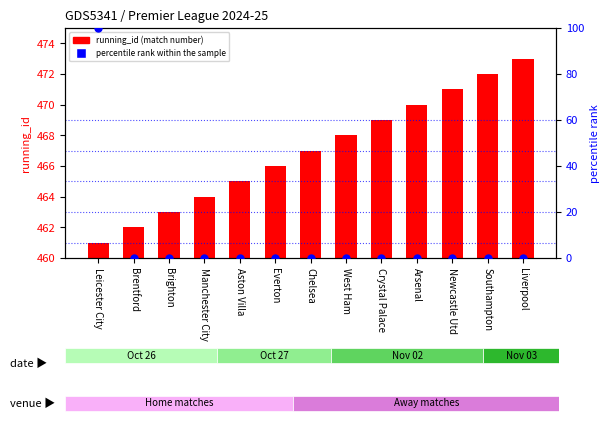

At which category is the sum across all series the highest?

Leicester City